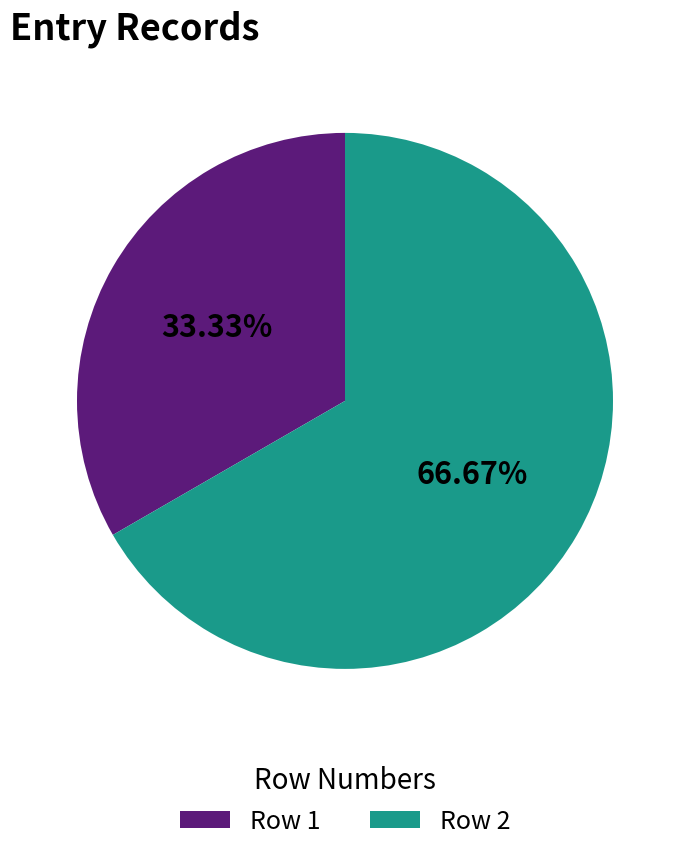

Rank the categories by value from lowest to highest.

Row 1, Row 2